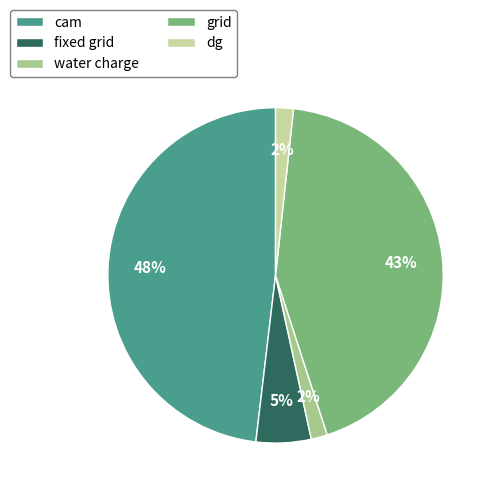

Combined, what portion of the pie is cam and grid?

91.4%